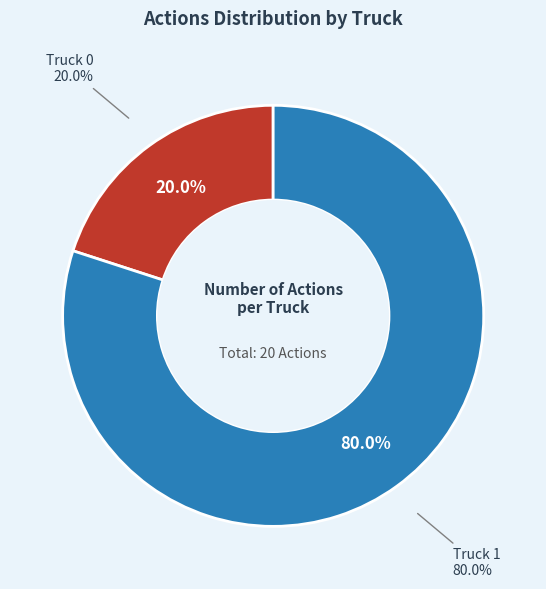

To the nearest percent, what is the difference between the largest and smallest slice percentages?

60%